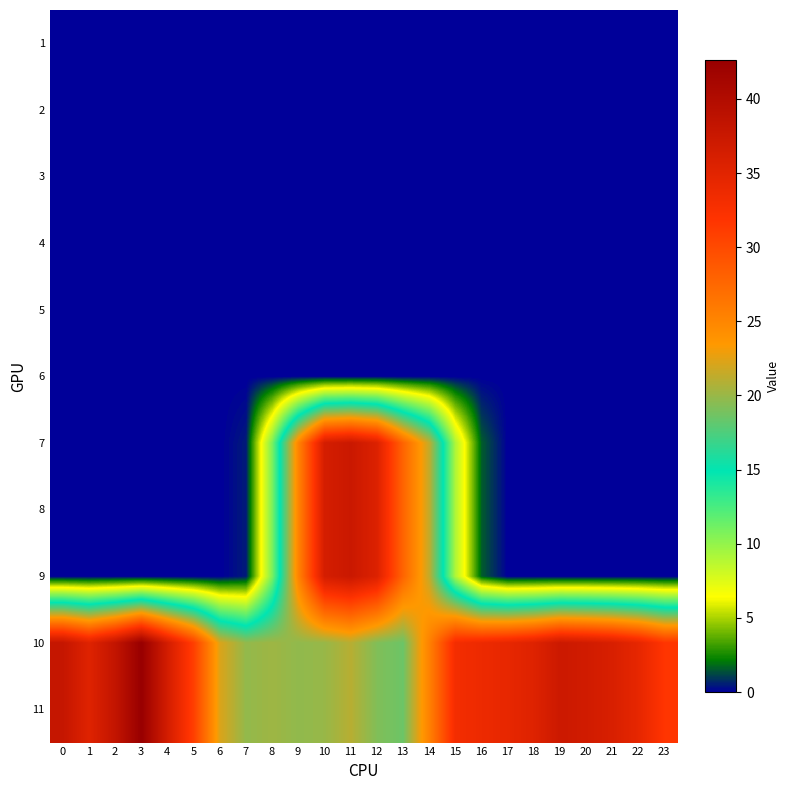

Reading left to right, transcribe all the data shown in this chart.

1: 0=0.0	1=0.0	2=0.0	3=0.0	4=0.0	5=0.0	6=0.0	7=0.0	8=0.0	9=0.0	10=0.0	11=0.0	12=0.0	13=0.0	14=0.0	15=0.0	16=0.0	17=0.0	18=0.0	19=0.0	20=0.0	21=0.0	22=0.0	23=0.0
2: 0=0.0	1=0.0	2=0.0	3=0.0	4=0.0	5=0.0	6=0.0	7=0.0	8=0.0	9=0.0	10=0.0	11=0.0	12=0.0	13=0.0	14=0.0	15=0.0	16=0.0	17=0.0	18=0.0	19=0.0	20=0.0	21=0.0	22=0.0	23=0.0
3: 0=0.0	1=0.0	2=0.0	3=0.0	4=0.0	5=0.0	6=0.0	7=0.0	8=0.0	9=0.0	10=0.0	11=0.0	12=0.0	13=0.0	14=0.0	15=0.0	16=0.0	17=0.0	18=0.0	19=0.0	20=0.0	21=0.0	22=0.0	23=0.0
4: 0=0.0	1=0.0	2=0.0	3=0.0	4=0.0	5=0.0	6=0.0	7=0.0	8=0.0	9=0.0	10=0.0	11=0.0	12=0.0	13=0.0	14=0.0	15=0.0	16=0.0	17=0.0	18=0.0	19=0.0	20=0.0	21=0.0	22=0.0	23=0.0
5: 0=0.0	1=0.0	2=0.0	3=0.0	4=0.0	5=0.0	6=0.0	7=0.0	8=0.0	9=0.0	10=0.0	11=0.0	12=0.0	13=0.0	14=0.0	15=0.0	16=0.0	17=0.0	18=0.0	19=0.0	20=0.0	21=0.0	22=0.0	23=0.0
6: 0=0.0	1=0.0	2=0.0	3=0.0	4=0.0	5=0.0	6=0.0	7=0.0	8=0.0	9=0.0	10=0.0	11=0.0	12=0.0	13=0.0	14=0.0	15=0.0	16=0.0	17=0.0	18=0.0	19=0.0	20=0.0	21=0.0	22=0.0	23=0.0
7: 0=0.0	1=0.0	2=0.0	3=0.0	4=0.0	5=0.0	6=0.0	7=0.5	8=10.8	9=25.2	10=36.3	11=37.4	12=35.5	13=27.8	14=21.4	15=9.1	16=1.6	17=0.0	18=0.0	19=0.0	20=0.0	21=0.0	22=0.0	23=0.0
8: 0=0.0	1=0.0	2=0.0	3=0.0	4=0.0	5=0.0	6=0.0	7=0.5	8=10.8	9=25.2	10=36.3	11=37.4	12=35.5	13=27.8	14=21.4	15=9.1	16=1.6	17=0.0	18=0.0	19=0.0	20=0.0	21=0.0	22=0.0	23=0.0
9: 0=0.0	1=0.0	2=0.0	3=0.0	4=0.0	5=0.0	6=0.0	7=0.5	8=10.8	9=25.2	10=36.3	11=37.4	12=35.5	13=27.8	14=21.4	15=9.1	16=1.6	17=0.0	18=0.0	19=0.0	20=0.0	21=0.0	22=0.0	23=0.0
10: 0=37.9	1=35.2	2=38.2	3=42.6	4=36.4	5=30.9	6=22.2	7=19.8	8=20.2	9=19.7	10=20.0	11=21.0	12=19.2	13=18.5	14=25.4	15=33.1	16=33.8	17=34.4	18=35.3	19=37.3	20=36.7	21=36.0	22=34.4	23=31.8
11: 0=37.9	1=35.2	2=38.2	3=42.6	4=36.4	5=30.9	6=22.2	7=19.8	8=20.2	9=19.7	10=20.0	11=21.0	12=19.2	13=18.5	14=25.4	15=33.1	16=33.8	17=34.4	18=35.3	19=37.3	20=36.7	21=36.0	22=34.4	23=31.8